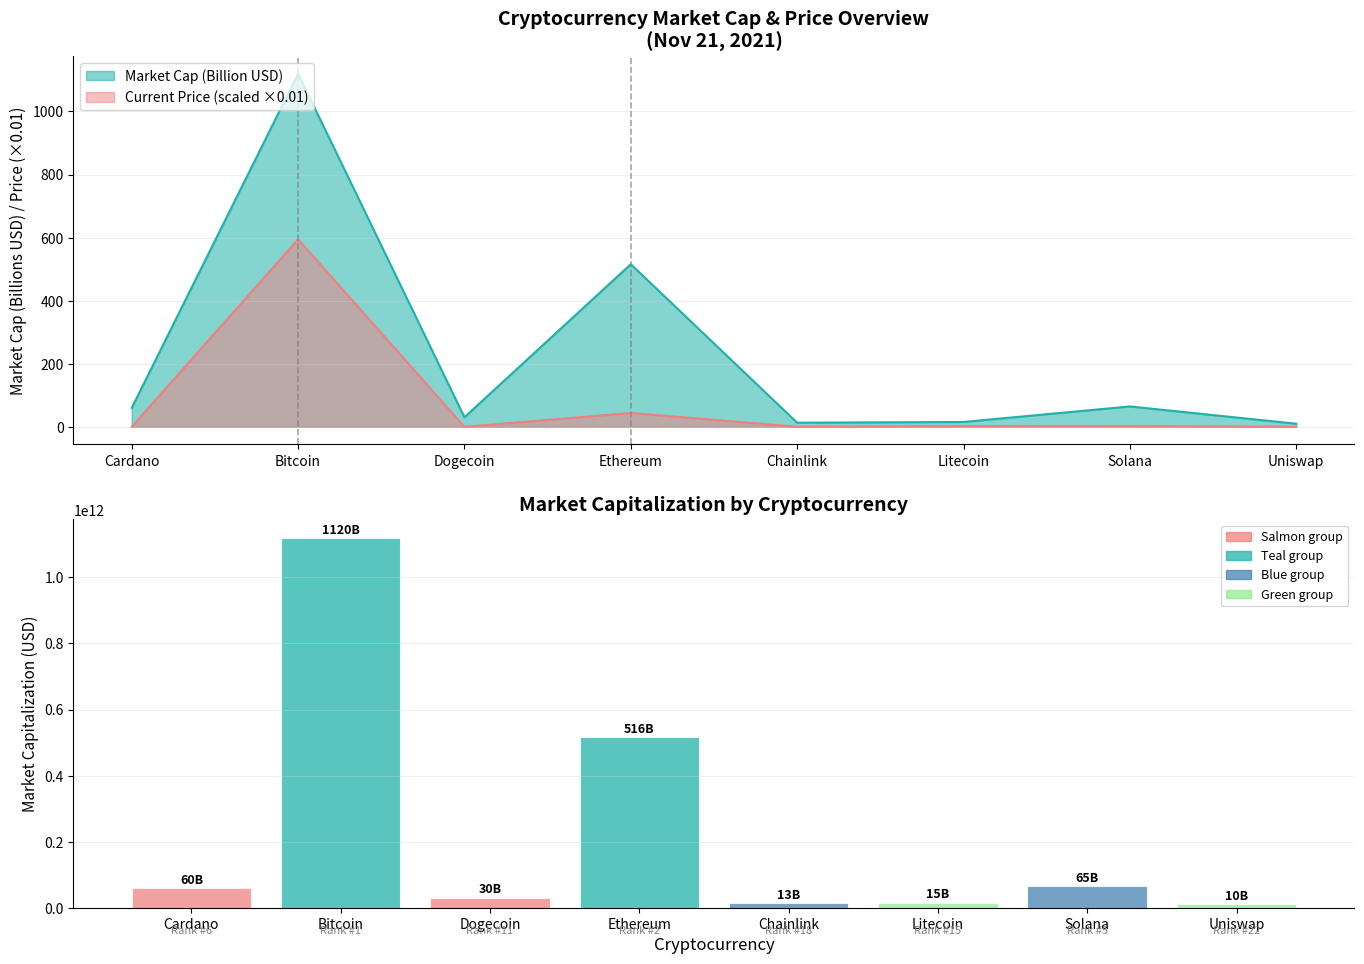

What is the difference between the maximum and second lowest values?

1106706215750